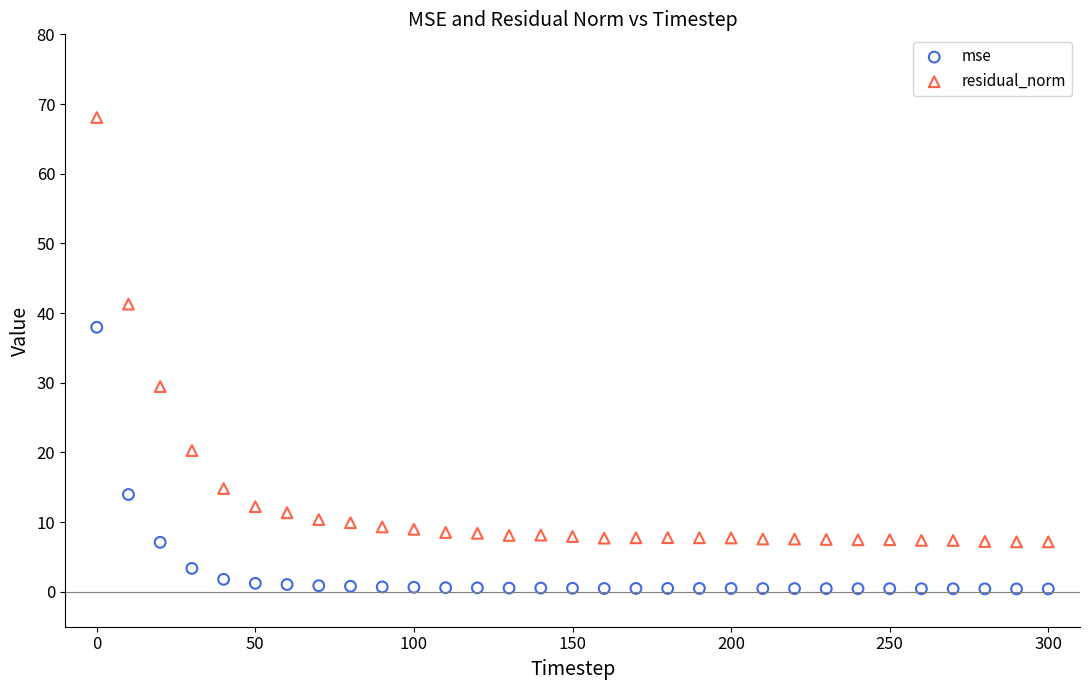

In the residual_norm series, what Y value is closest to 37?

41.3